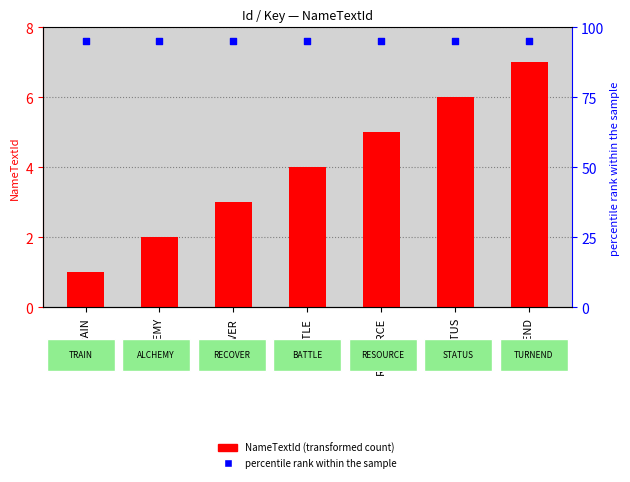

At how many categories does at least one series exceed 65?

7